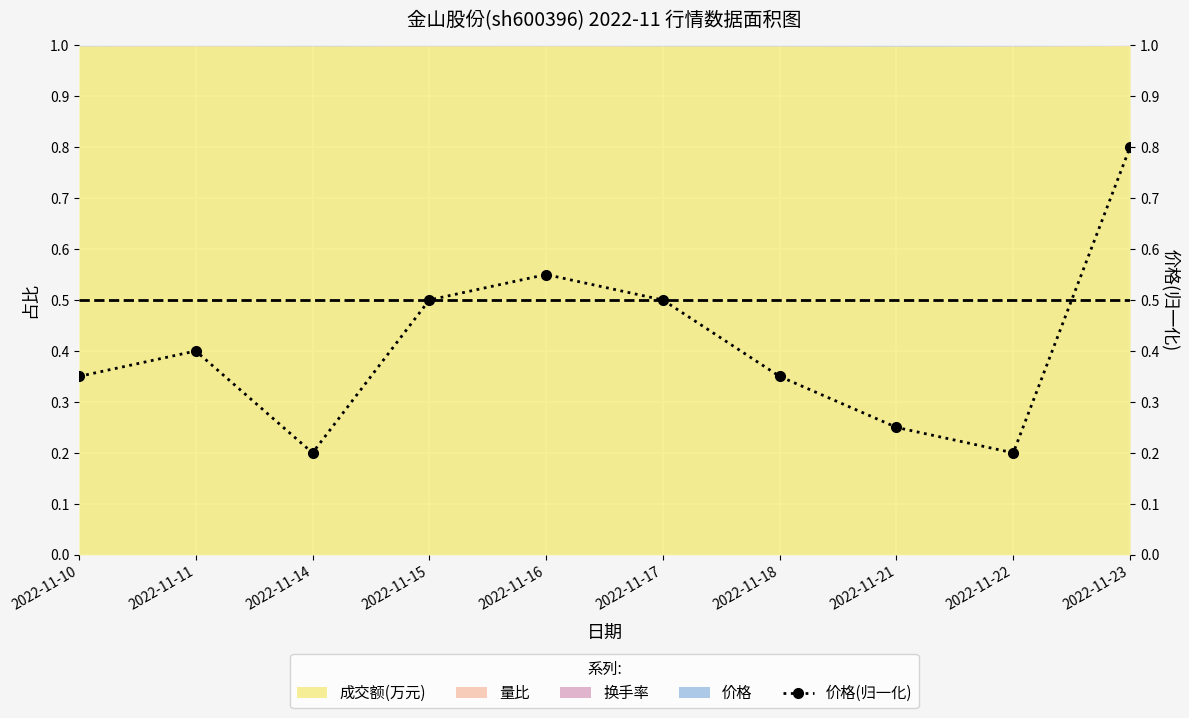

Which has a higher value, 2022-11-15 or 2022-11-11?

2022-11-15